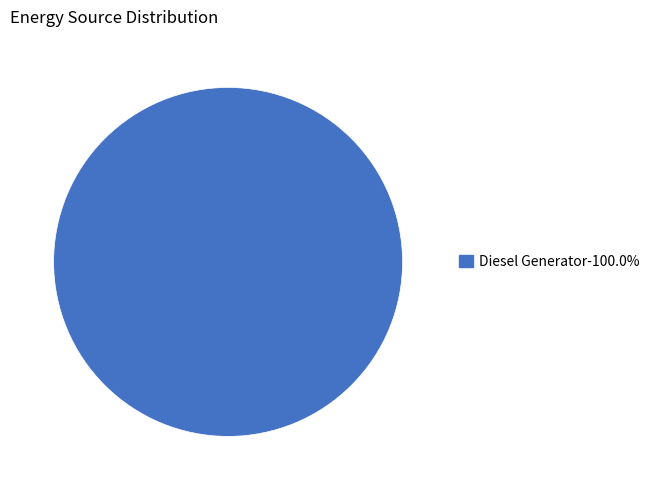

Does any single category account for the majority?

Yes